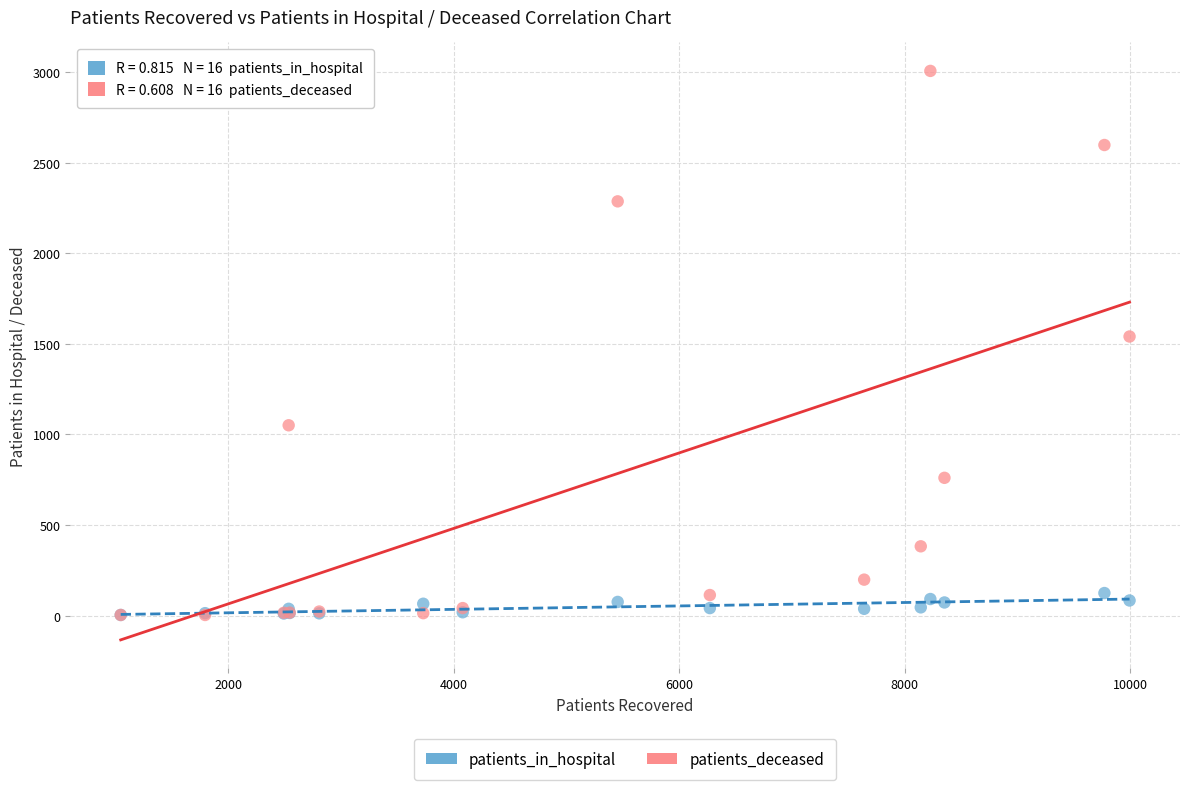

In the patients_deceased series, what Y value is closest to 1504?

1540